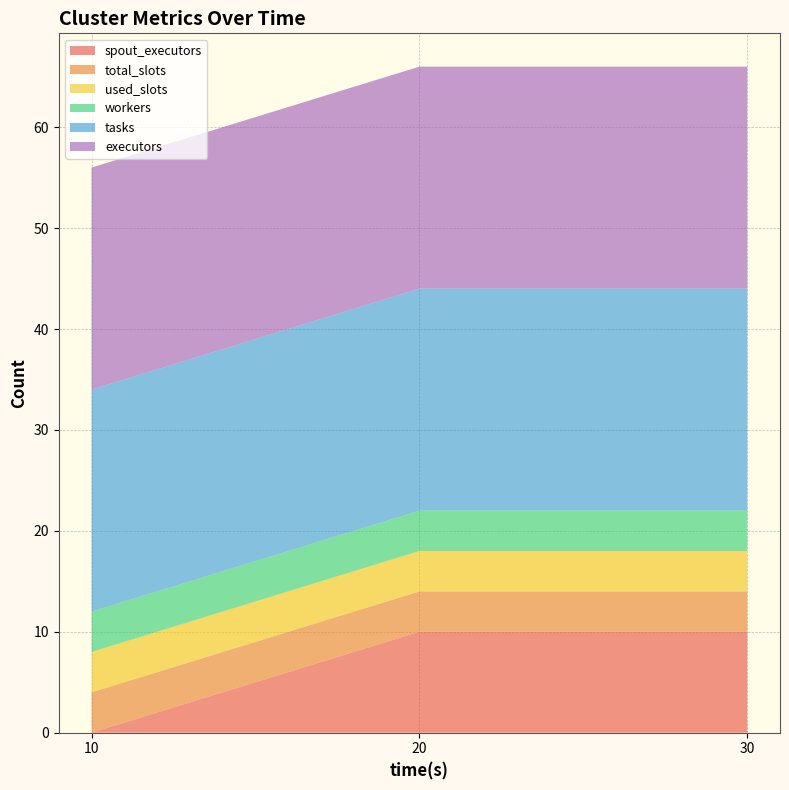

Reading left to right, what are all the values shown in this chart?

spout_executors: 0	10	10
total_slots: 4	4	4
used_slots: 4	4	4
workers: 4	4	4
tasks: 22	22	22
executors: 22	22	22